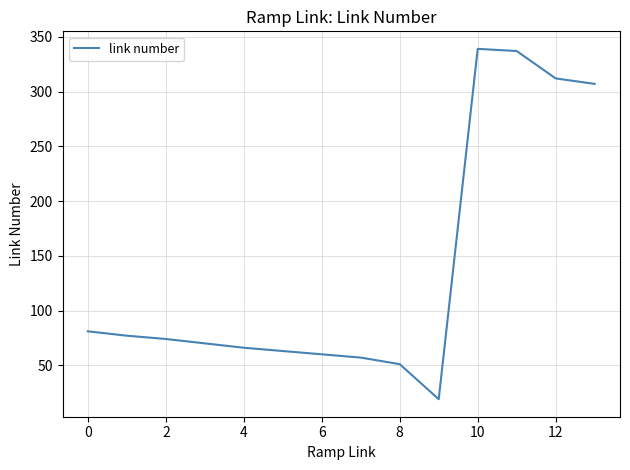

What is the greatest value displayed?

339